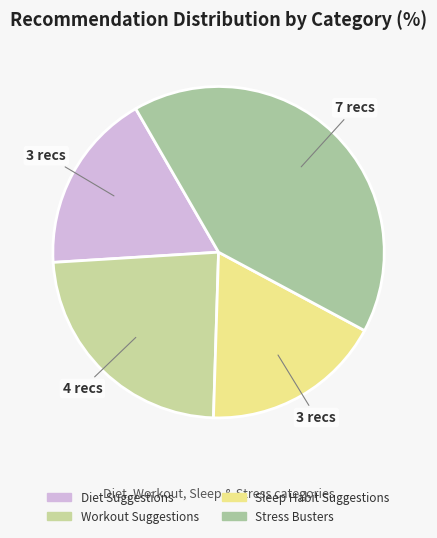

To the nearest percent, what is the average slice percentage?

25%